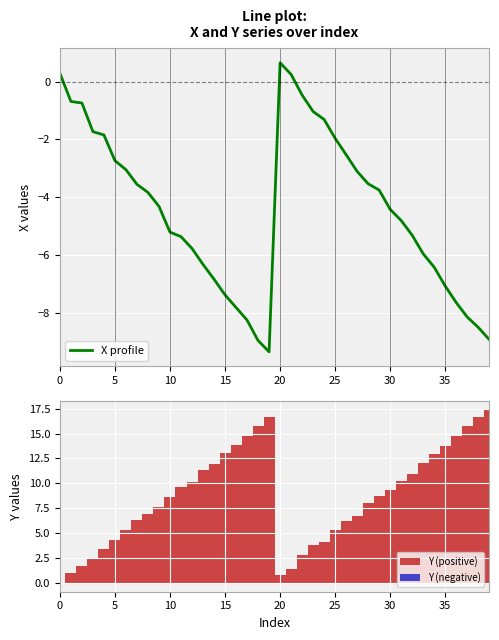

Reading left to right, list all the values displayed in this chart.

0.3	-0.7	-0.7	-1.7	-1.9	-2.7	-3.1	-3.6	-3.8	-4.3	-5.2	-5.4	-5.8	-6.3	-6.8	-7.4	-7.8	-8.3	-9.0	-9.4	0.6	0.2	-0.5	-1.0	-1.3	-2.0	-2.5	-3.1	-3.5	-3.8	-4.4	-4.8	-5.3	-6.0	-6.4	-7.1	-7.7	-8.2	-8.5	-8.9